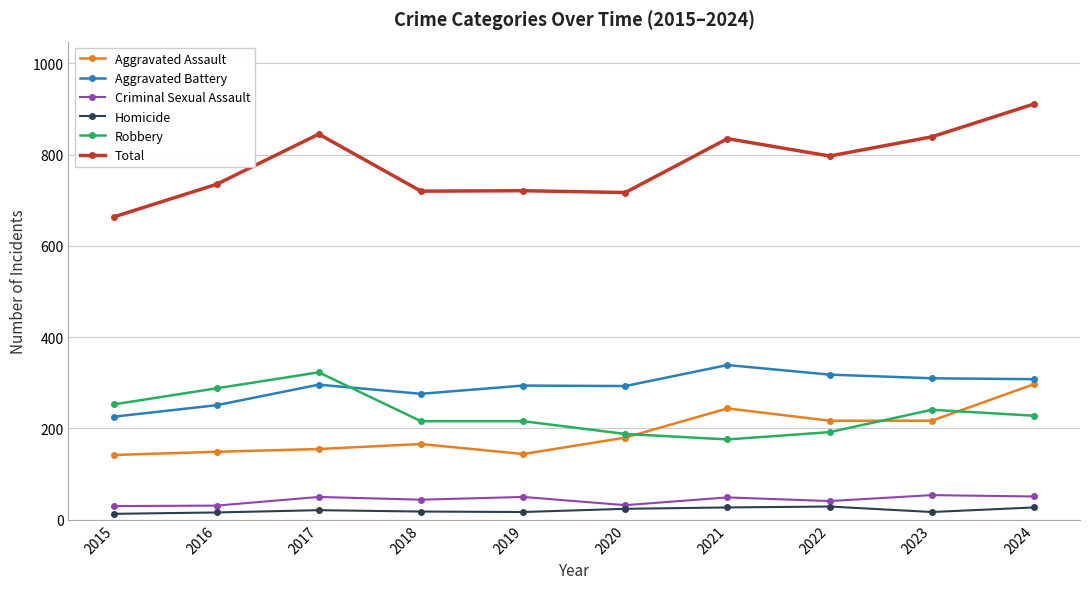

What is the difference between the maximum and minimum values in the Criminal Sexual Assault series?

24